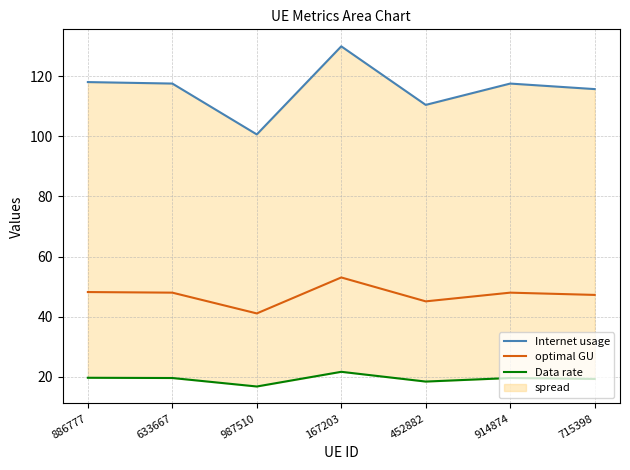

What is the sum of all Internet usage values?

809.6